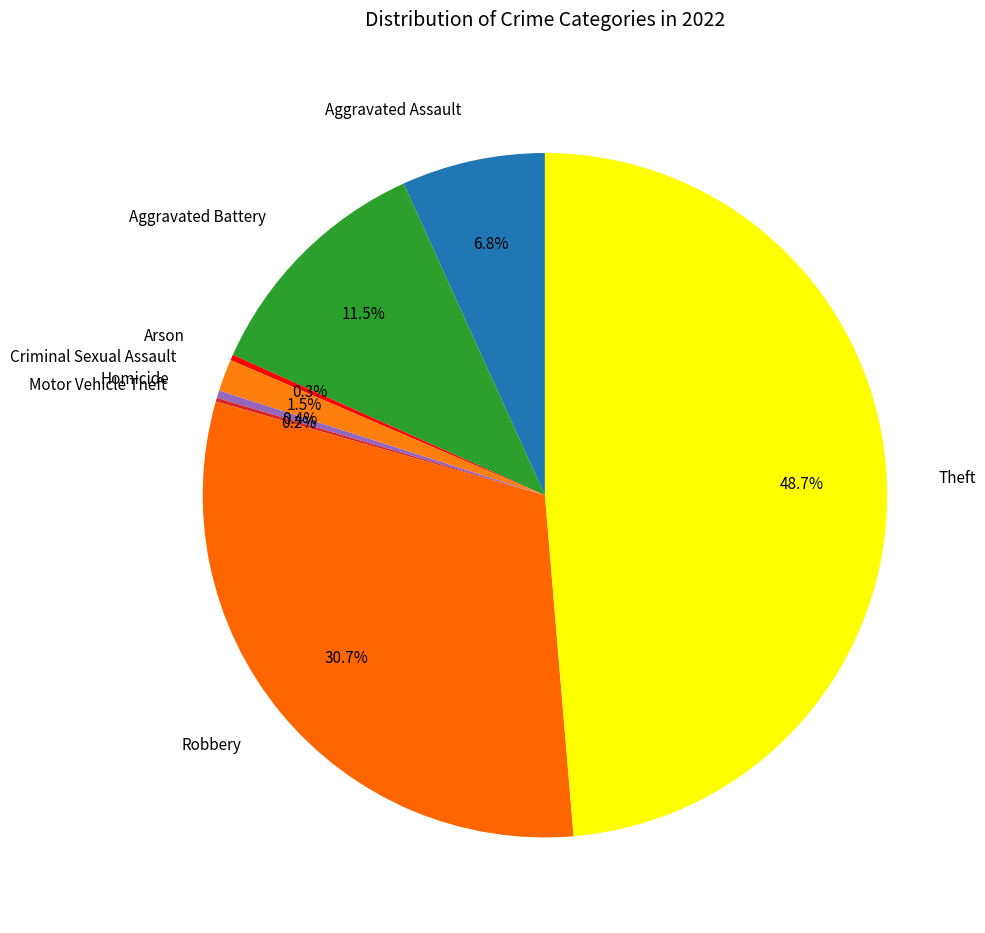

What is the largest slice in the pie chart?

Theft